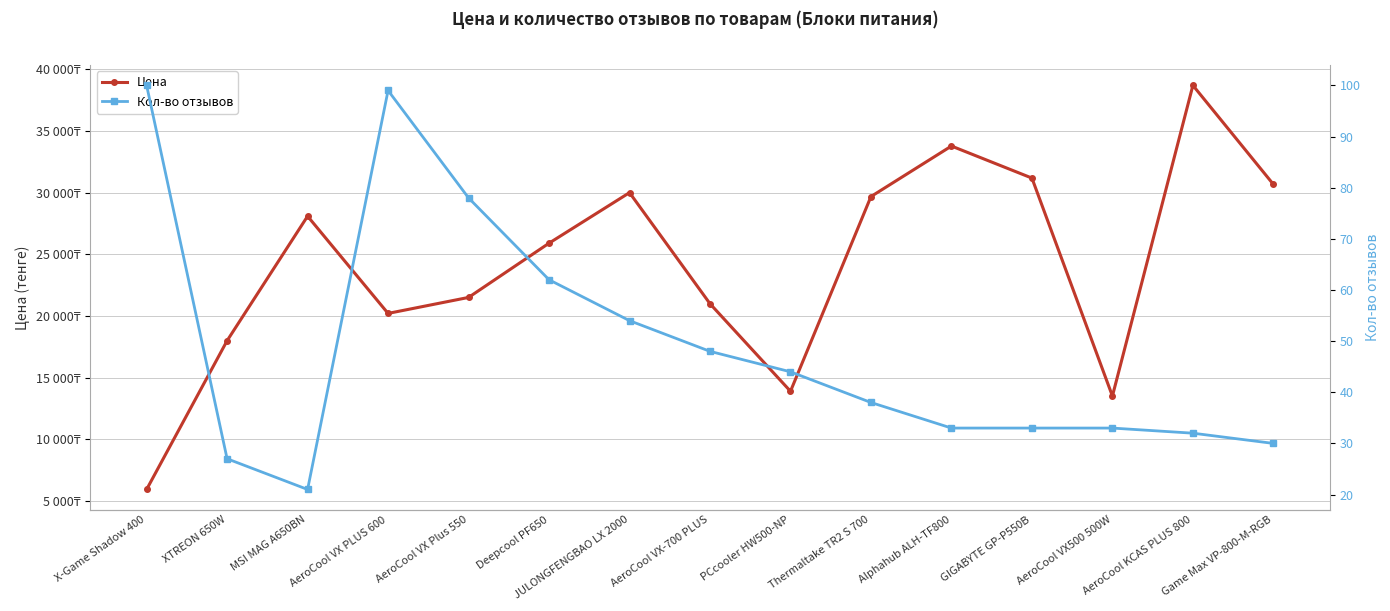

What is the sum of all Кол-во отзывов values?

732